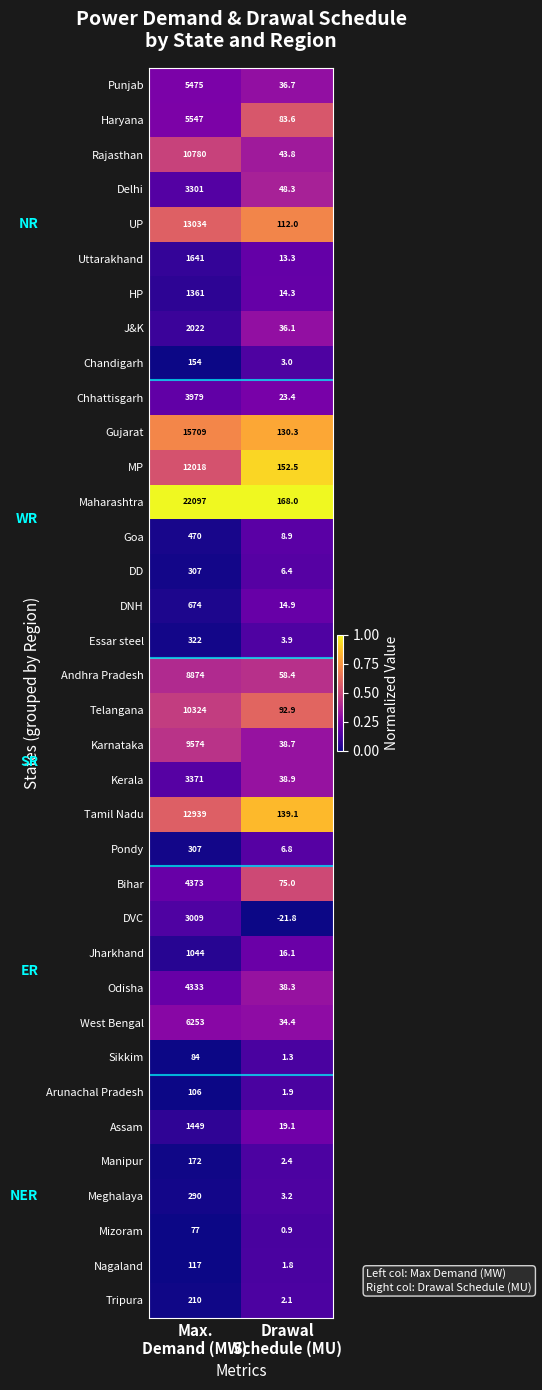

What is the maximum value shown in the chart?

22097.0